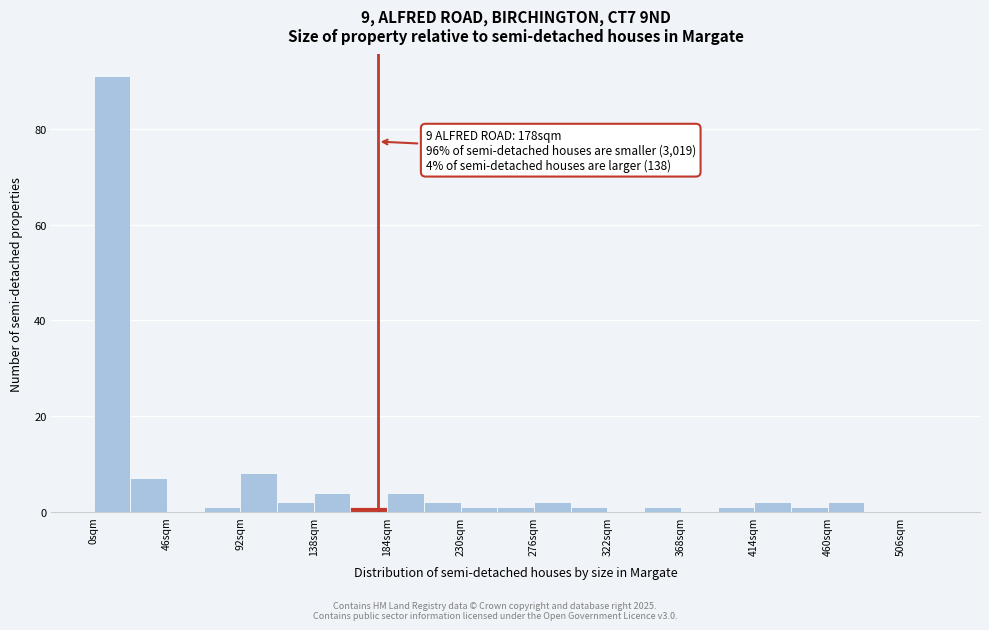

Which range on the x-axis has the tallest bar?

0 to 23